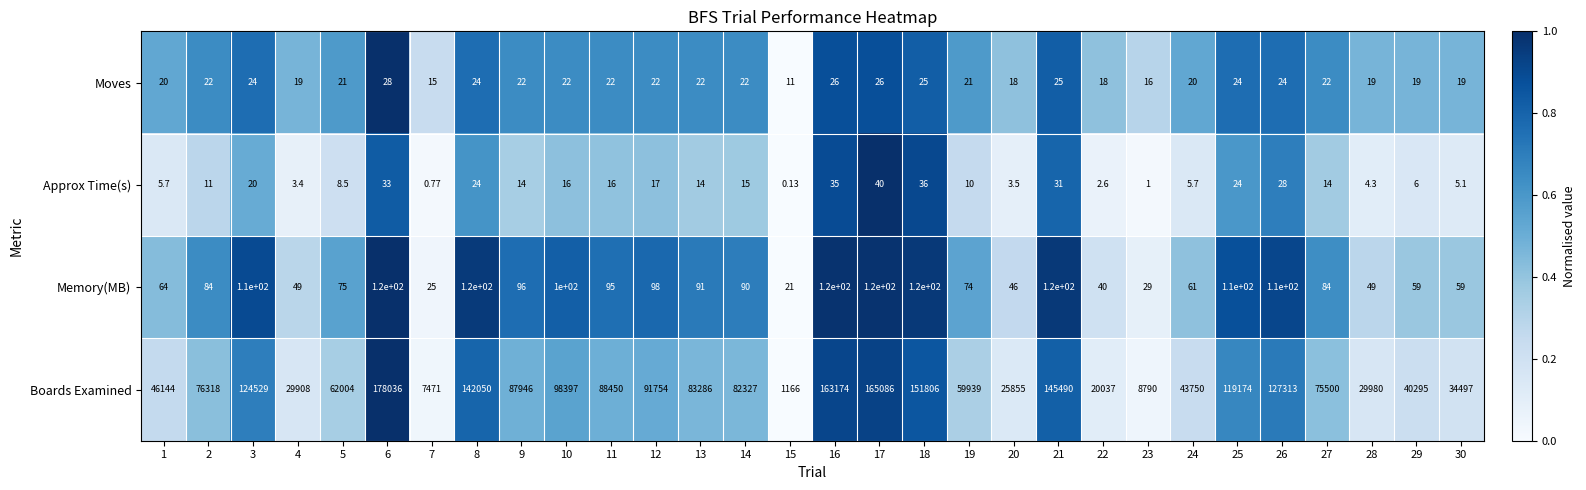

List the series in order of their peak value, lowest first.

Moves, Approx Time(s), Memory(MB), Boards Examined